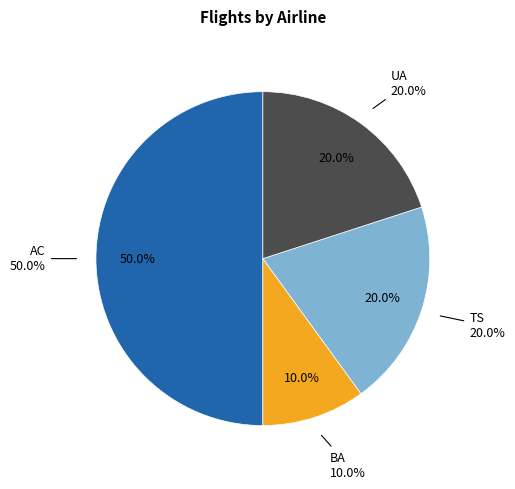

What is the total percentage of AC and TS?

70.0%